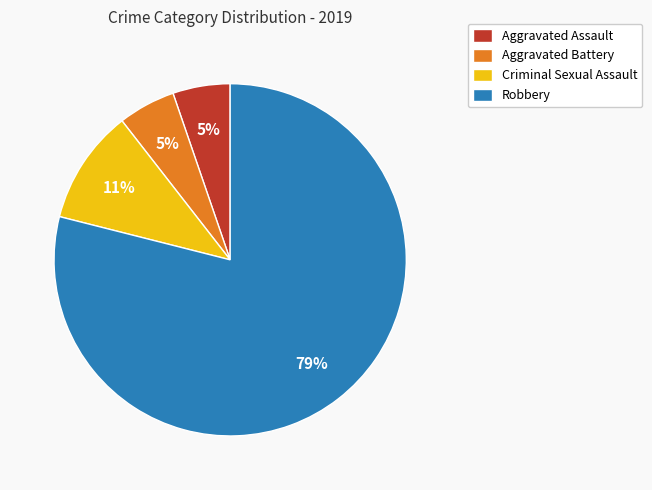

To the nearest percent, what is the difference between the largest and smallest slice percentages?

74%